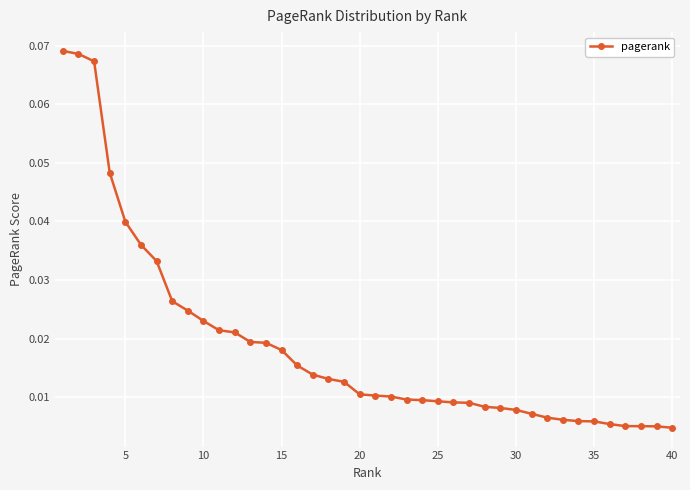

What is the sum of all values?

0.7